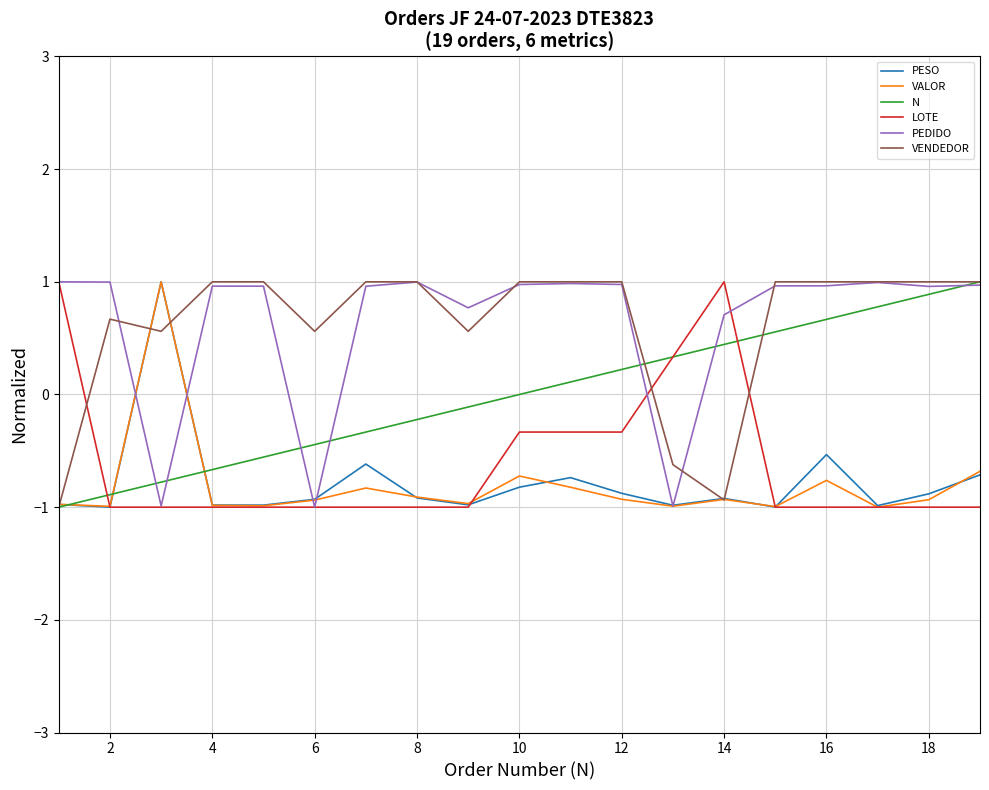

Count the number of data series in this chart.

6